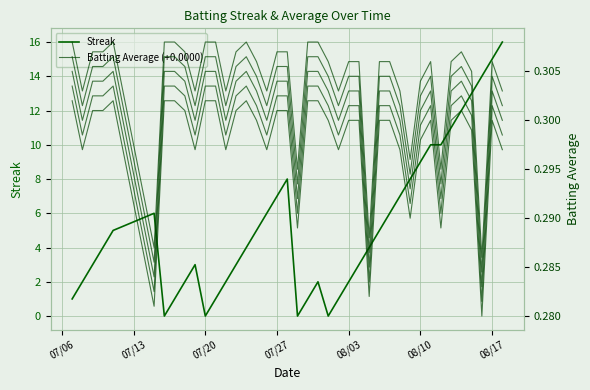

How many Batting Average (+0.0000) values are between 0 and 1?

40